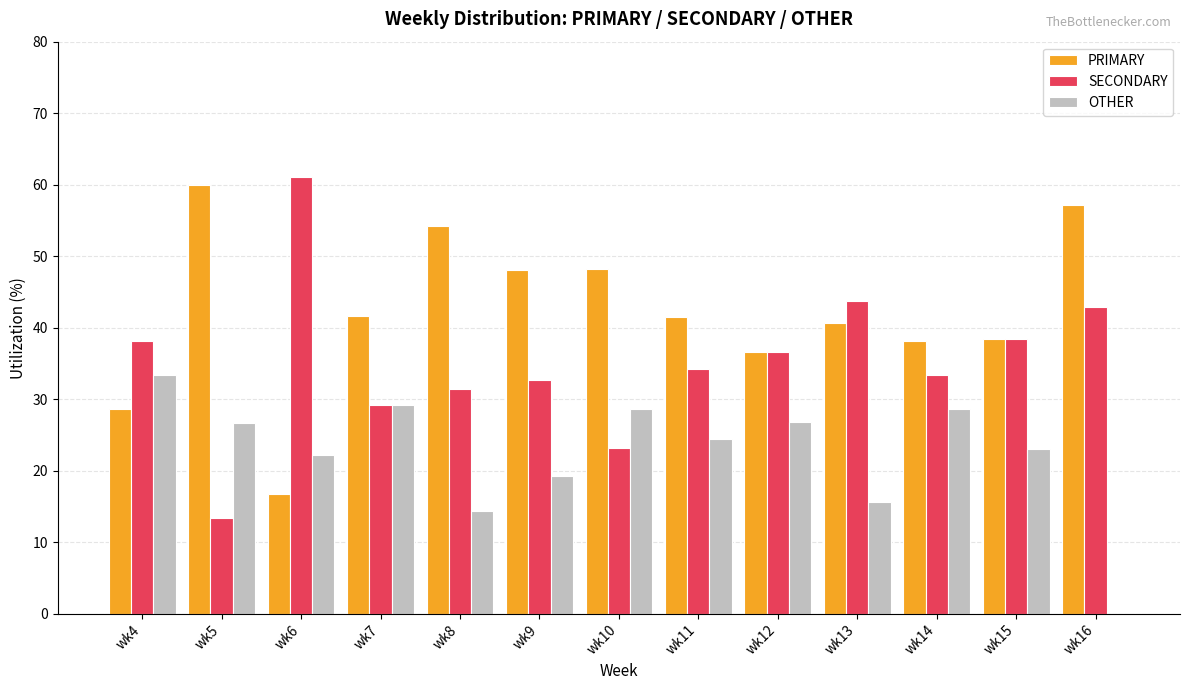

Which category has the highest value in the OTHER series?

wk4